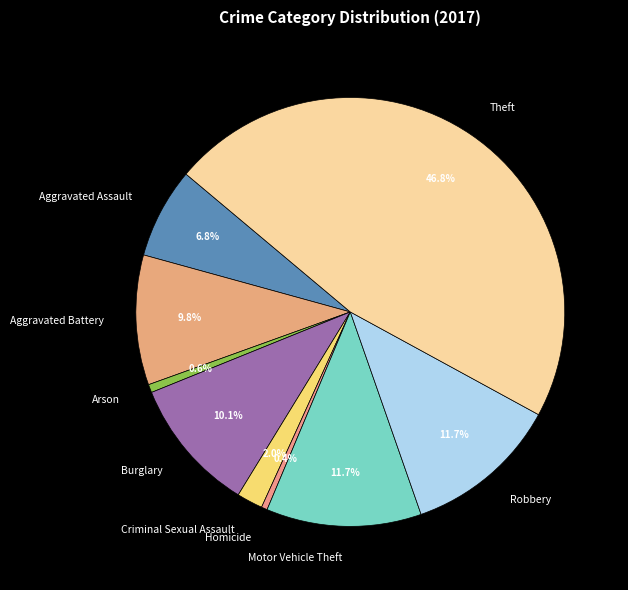

To the nearest percent, what is the average slice percentage?

11%